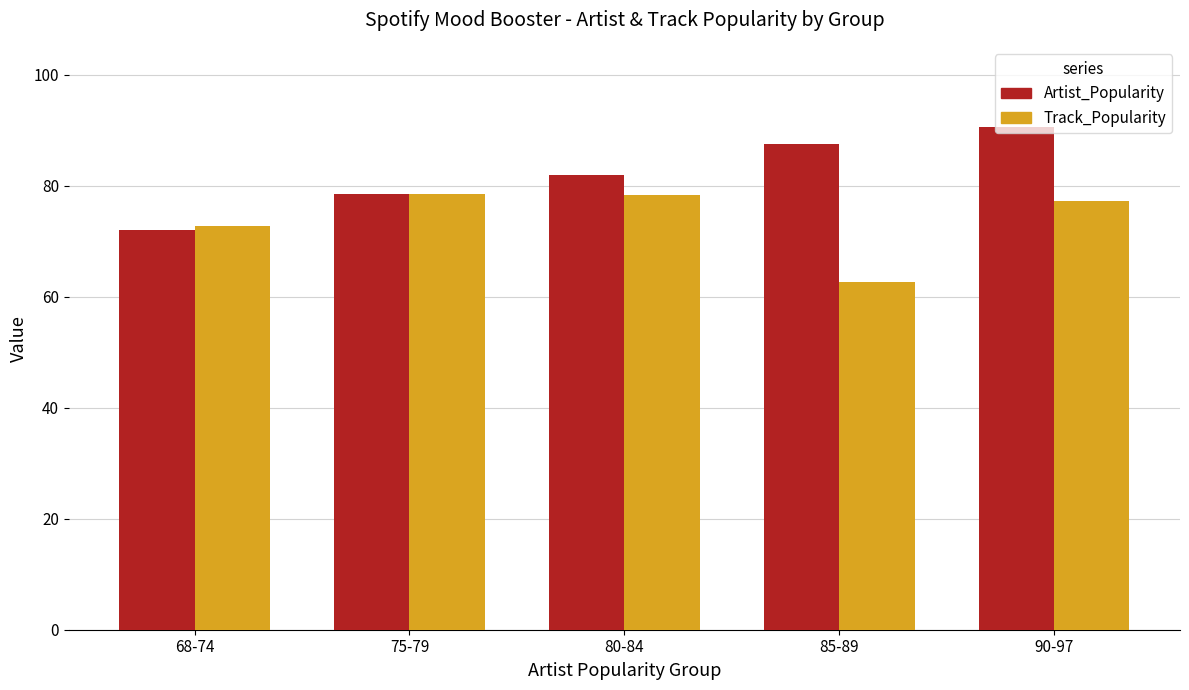

Which series has the widest spread of values?

Artist_Popularity